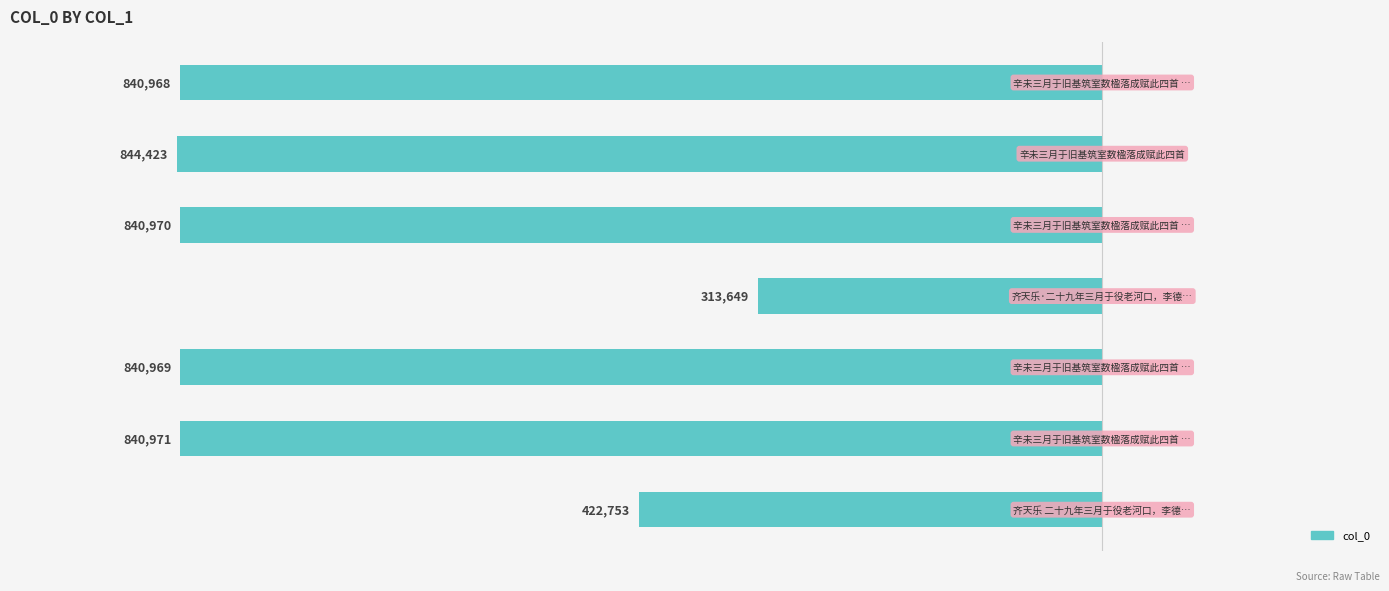

Are the bars horizontal?

Yes